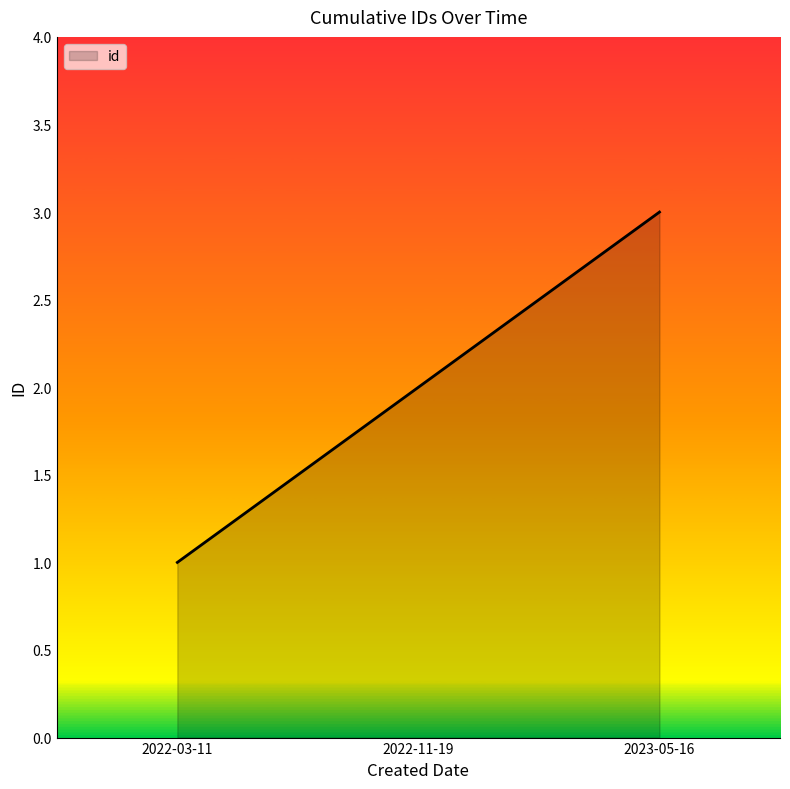

What position from the right is 2022-03-11?

3